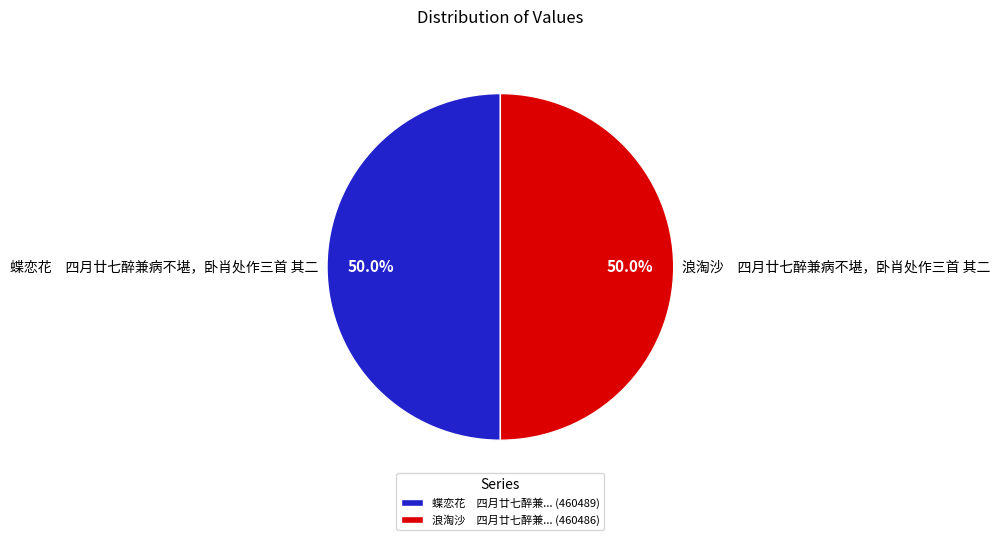

Combined, do 浪淘沙 四月廿七醉兼病不堪，卧肖处作三首 其二 and 蝶恋花 四月廿七醉兼病不堪，卧肖处作三首 其二 account for over 50%?

Yes